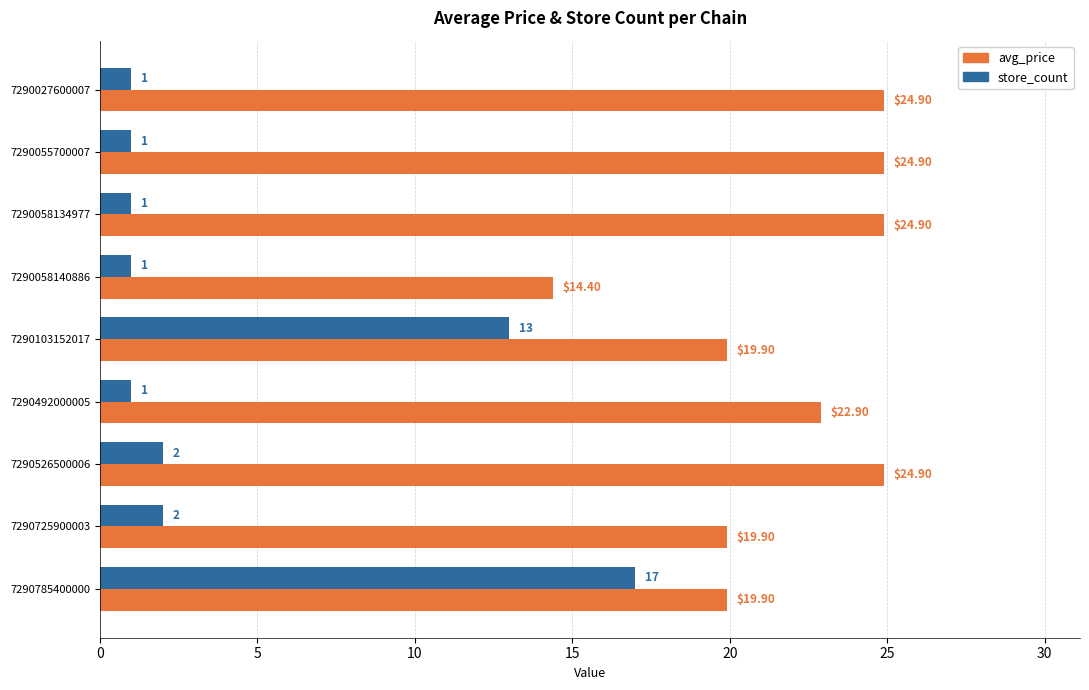

List the series in order of their overall mean, lowest first.

store_count, avg_price